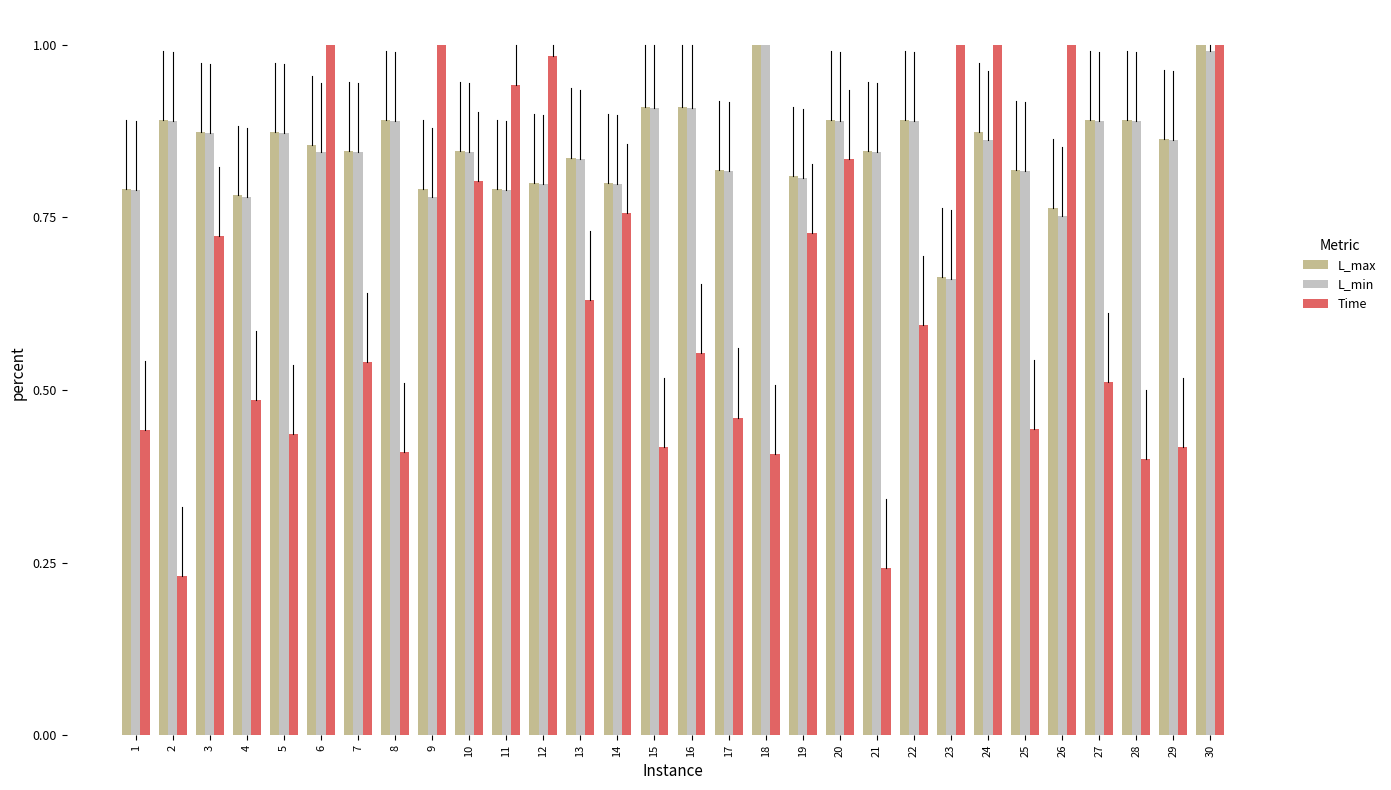

At which category is the sum across all series the highest?

30